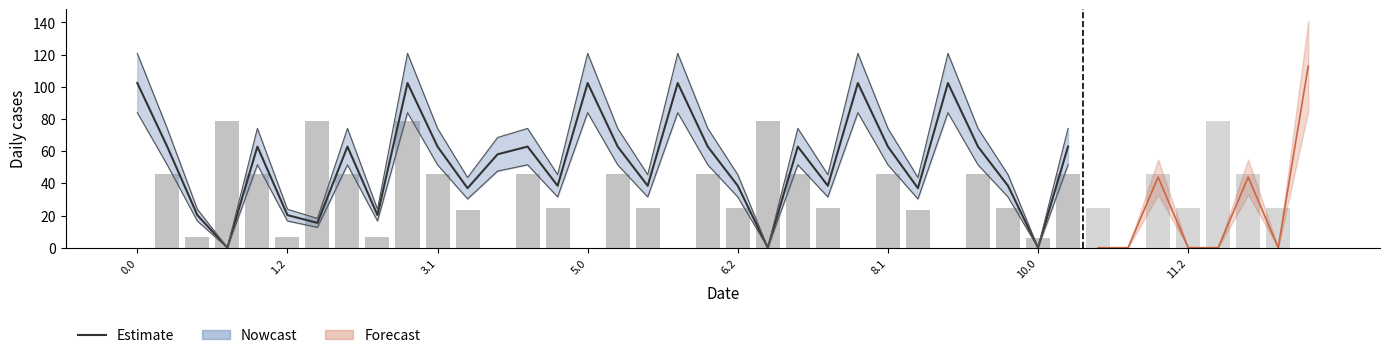

What is the label of the 13th bar from the left?

12